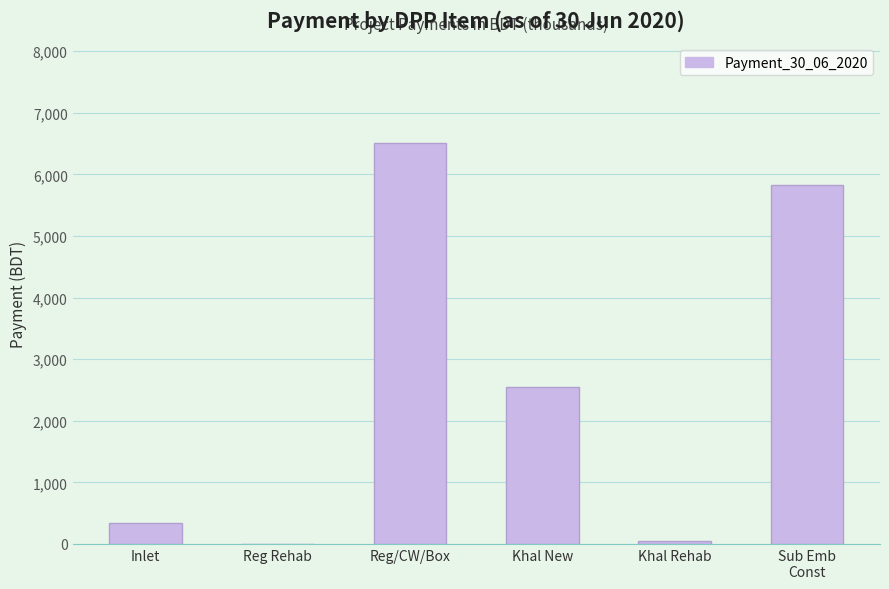

Reading left to right, extract all data points from this chart.

342.8	0.9	6504.0	2546.5	51.1	5833.0